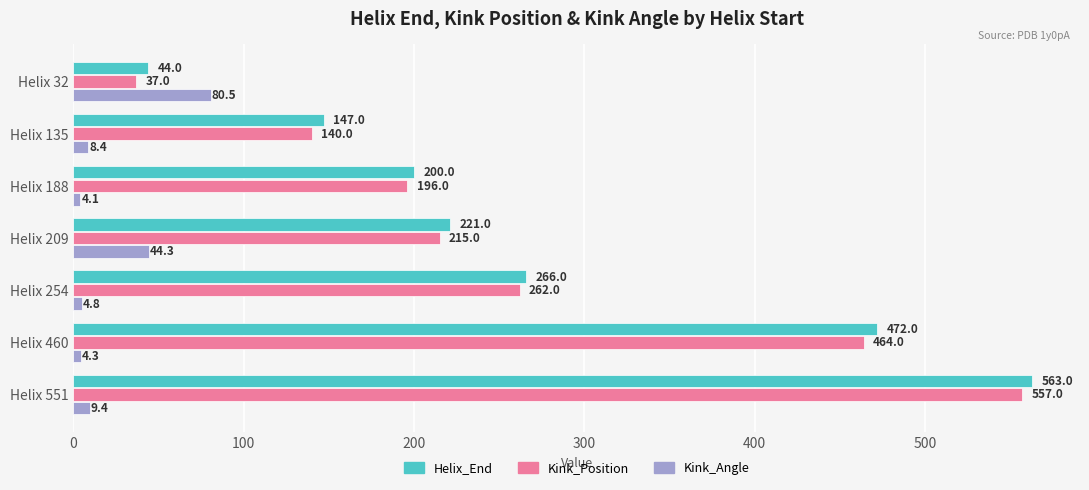

What is the average value of the Helix_End series?

273.3